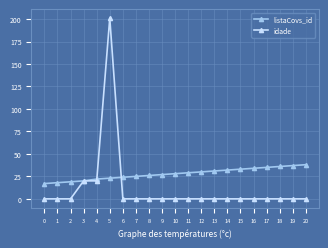

What is the maximum value for listaCovs_id?

38